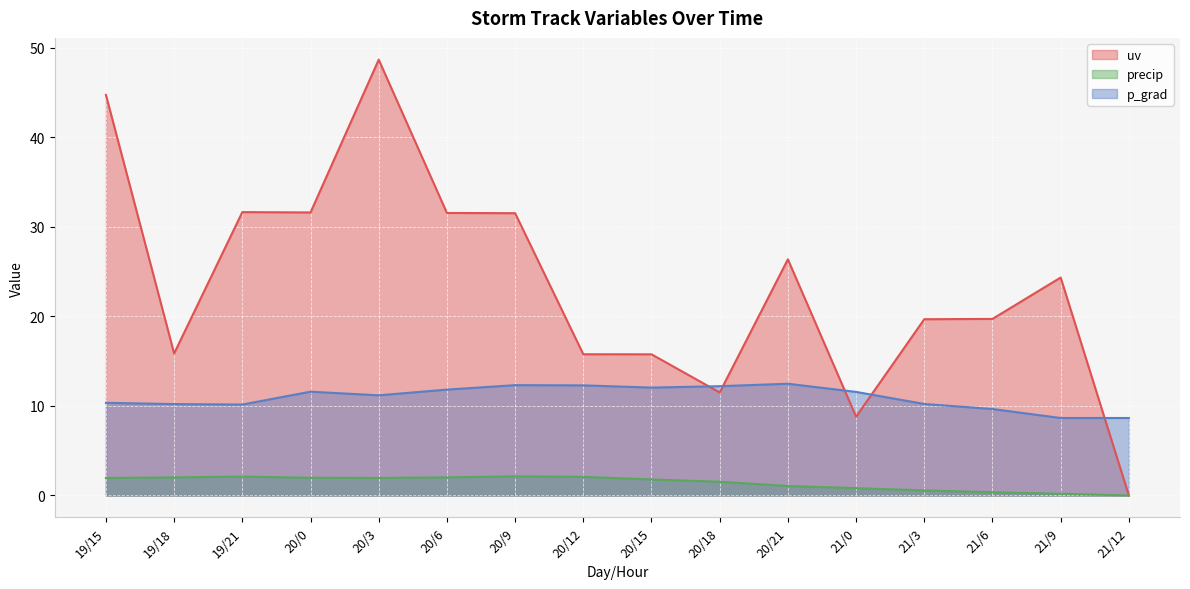

The value of precip at 21/9 is 0.2. True or false?

True